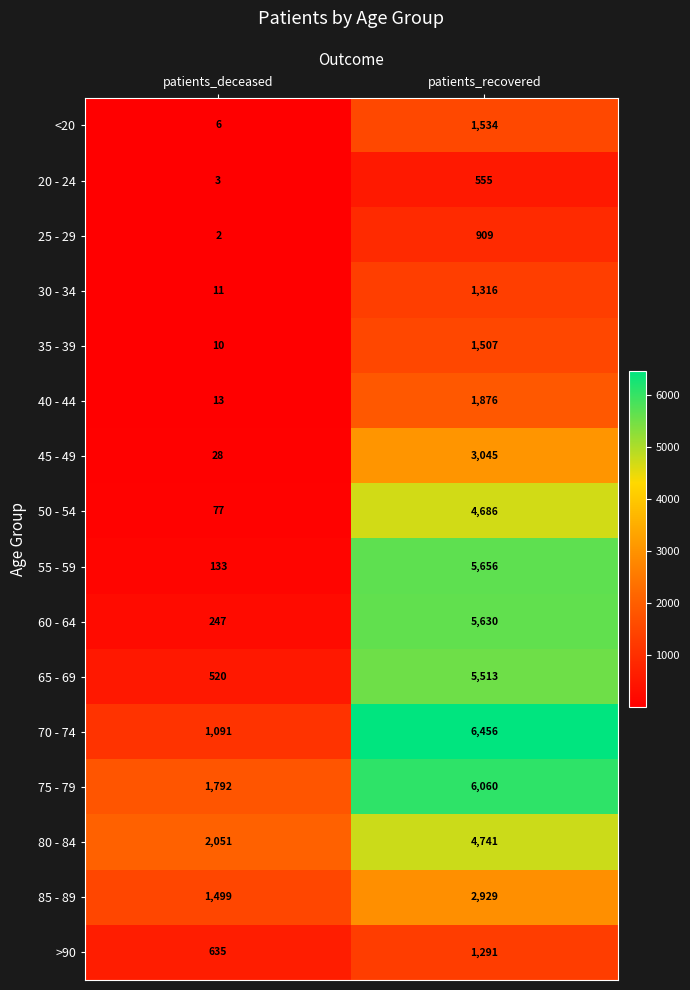

Is it true that 40 - 44 equals 13 at patients_deceased?

True